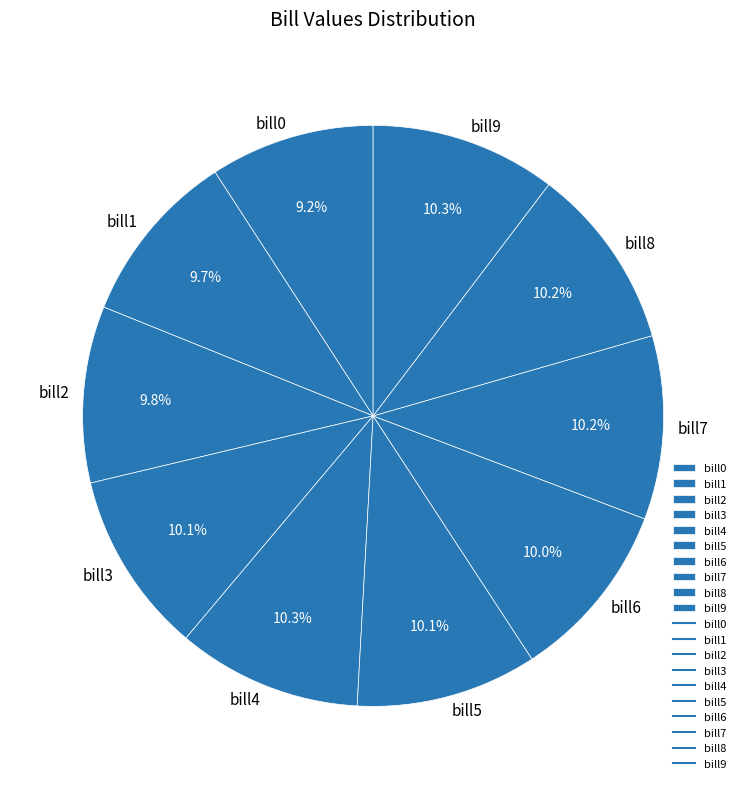

Is there any slice that represents more than half of the pie?

No